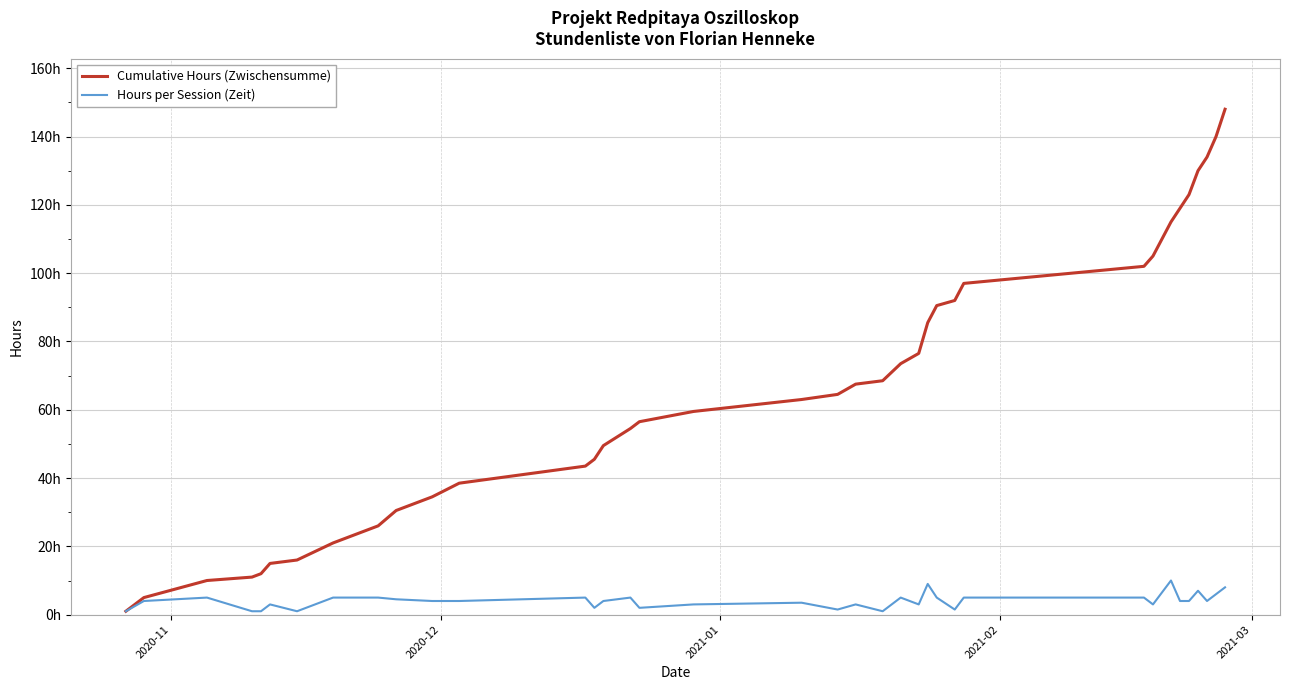

Does the chart have visible grid lines?

Yes